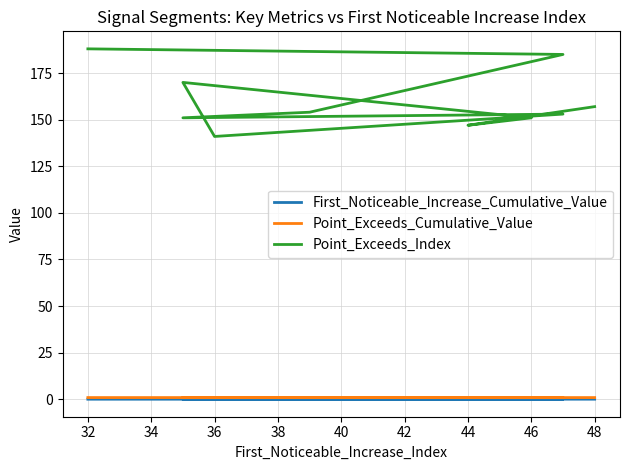

True or false: Point_Exceeds_Cumulative_Value and Point_Exceeds_Index intersect in this chart.

False